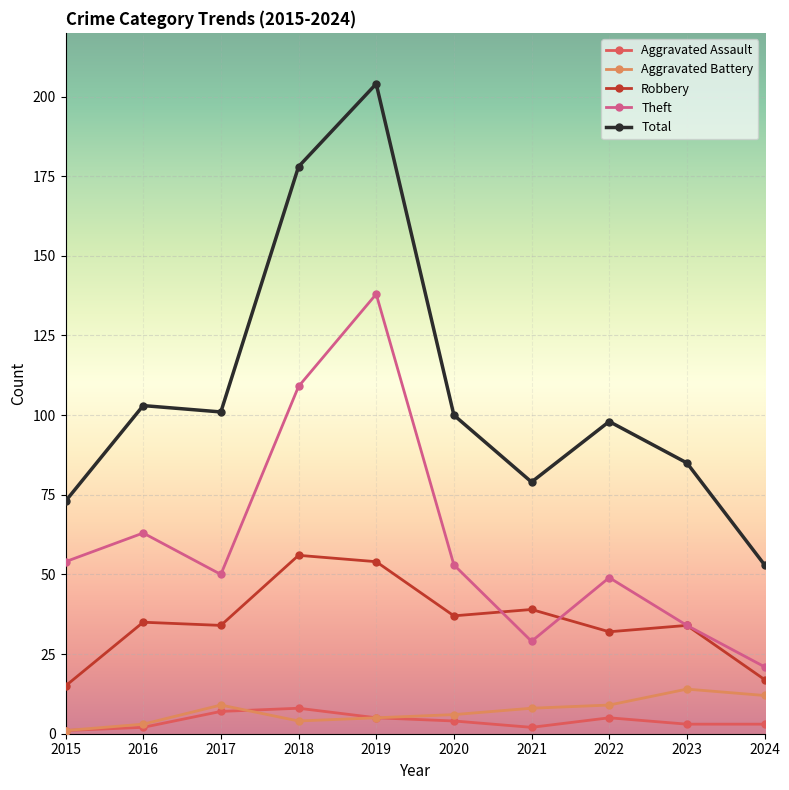

List the series in order of their peak value, highest first.

Total, Theft, Robbery, Aggravated Battery, Aggravated Assault